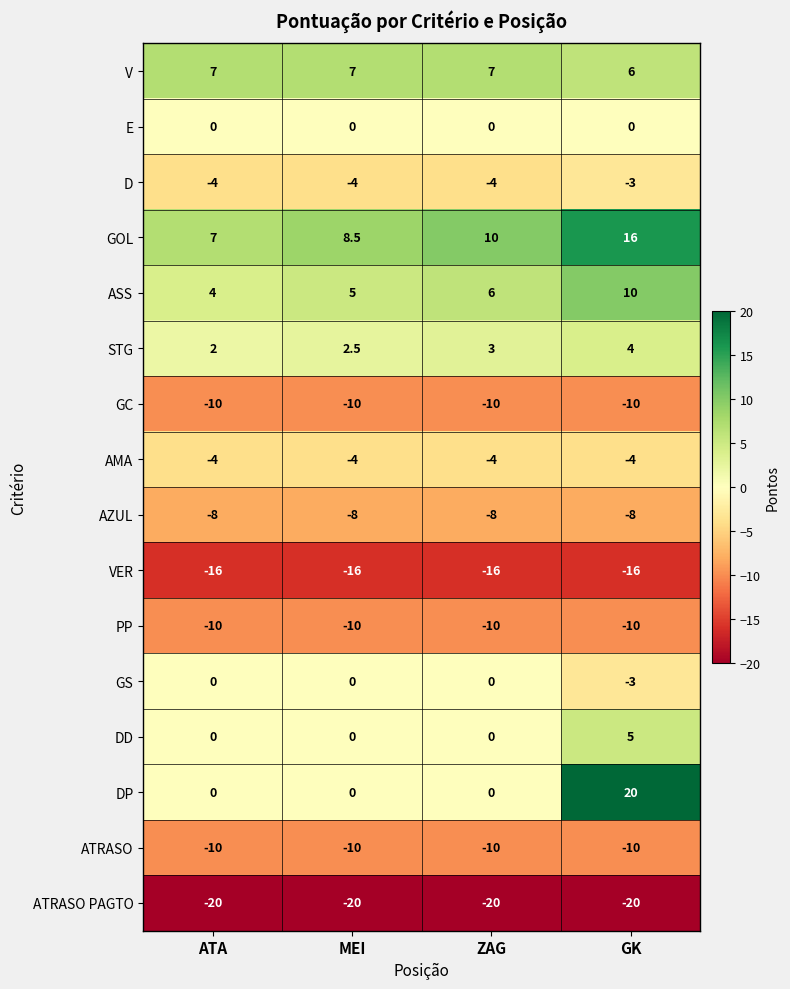

At which category is the sum across all series the highest?

GK